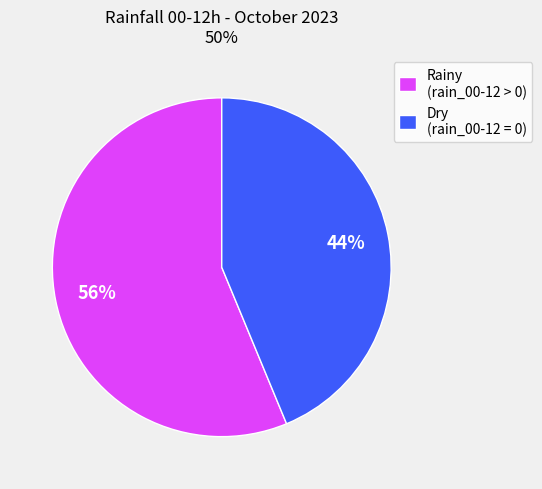

How many segments does this pie chart have?

2